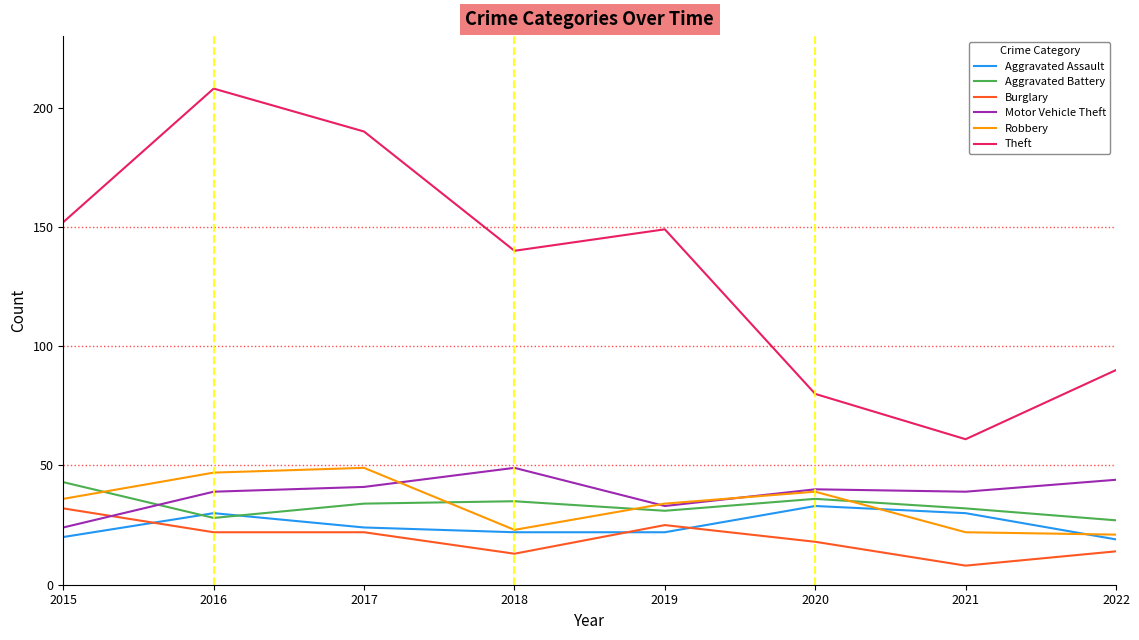

True or false: Theft and Aggravated Assault intersect in this chart.

False